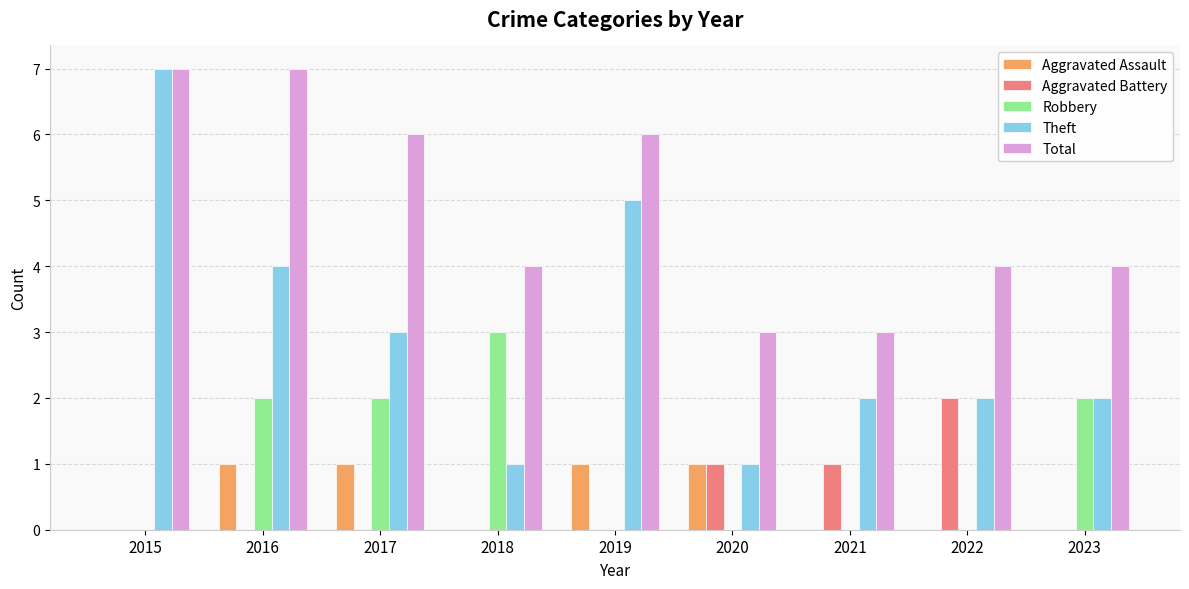

True or false: Theft has a value of 3 at 2022.

False